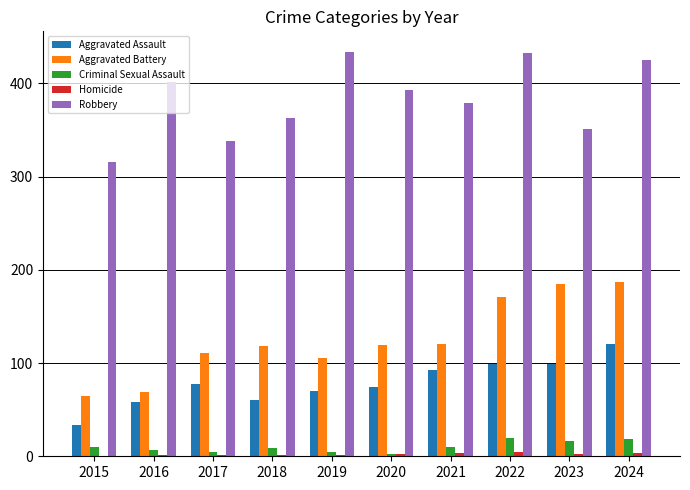

Between 2017 and 2022, which series saw the biggest shift?

Robbery